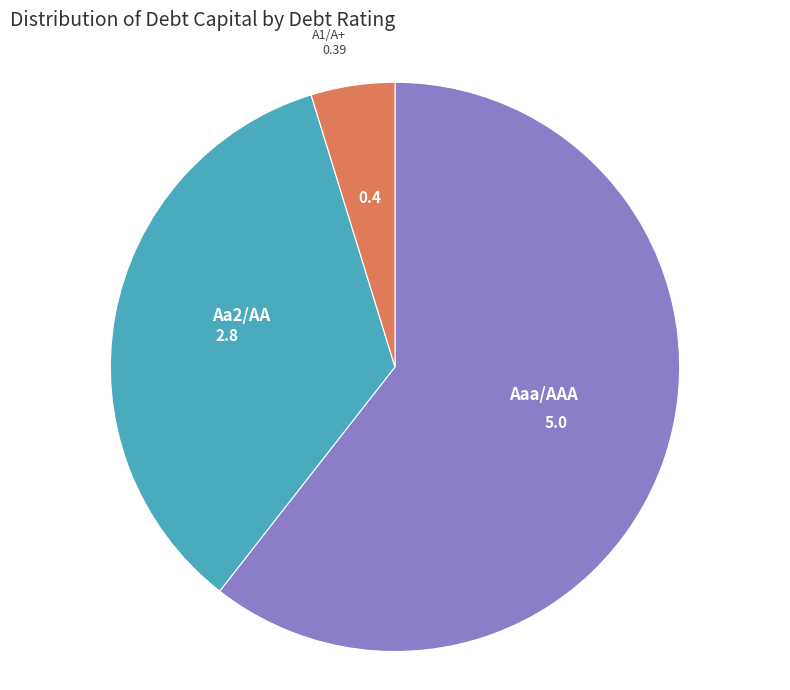

Rank the categories by value from highest to lowest.

Aaa/AAA, Aa2/AA, A1/A+